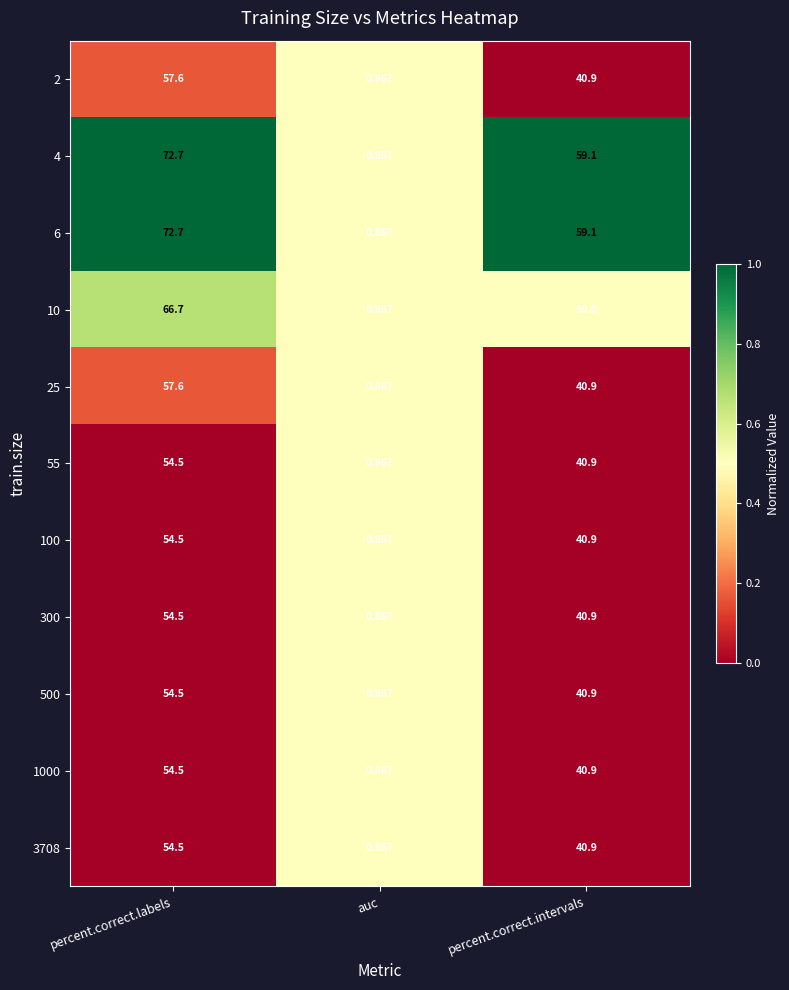

Is the value of 1000 at percent.correct.labels greater than the value of 4 at percent.correct.labels?

No